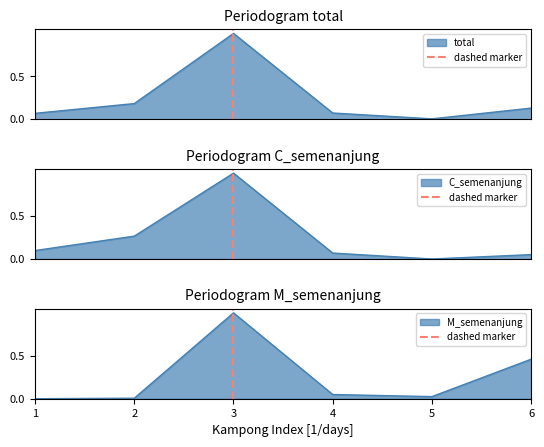

Count the number of data series in this chart.

1